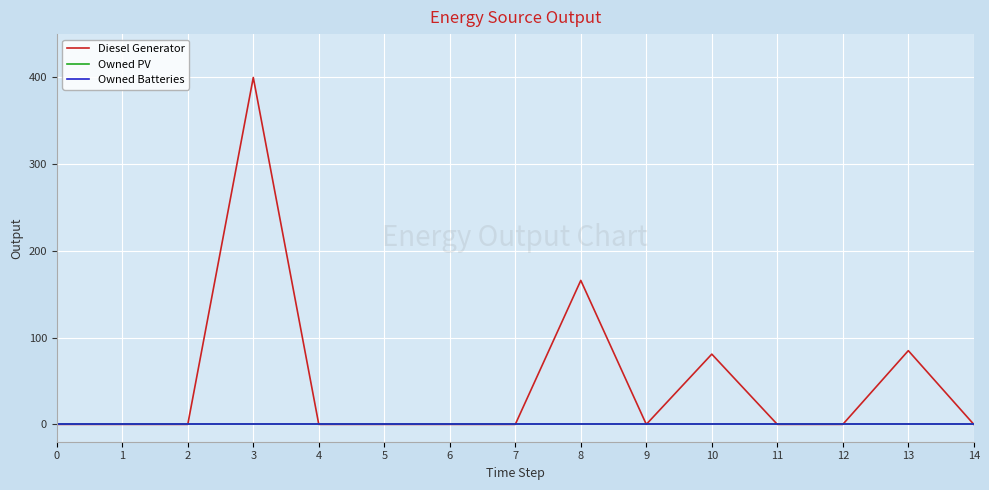

List the labels in order of Owned PV value, smallest first.

0, 1, 2, 3, 4, 5, 6, 7, 8, 9, 10, 11, 12, 13, 14